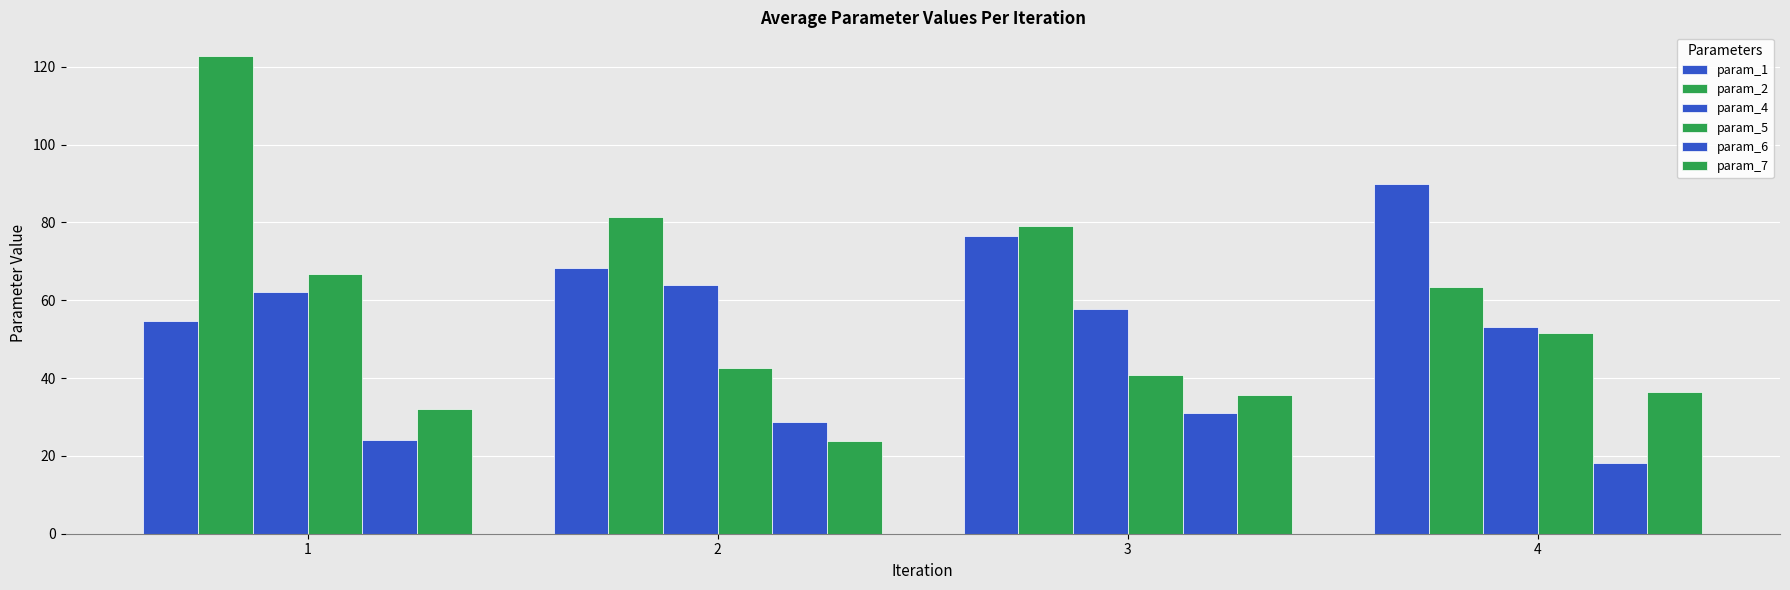

How many values in the param_6 series exceed 28?

2